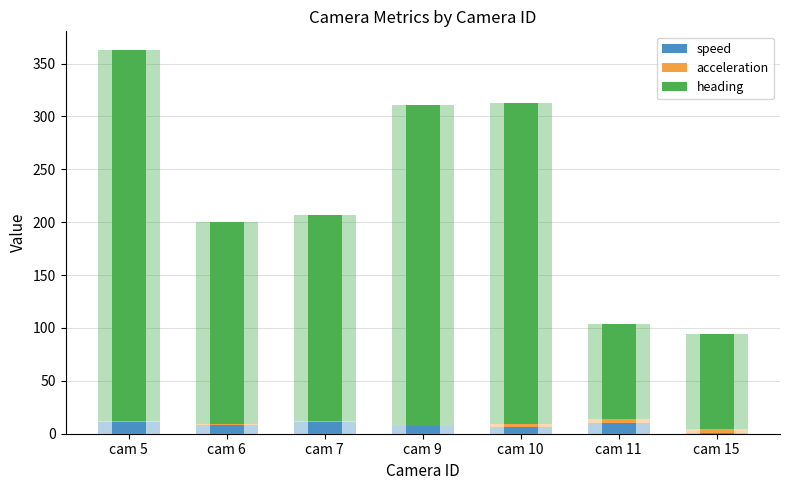

What is the spread (max minus min) of values at cam 5?

349.7